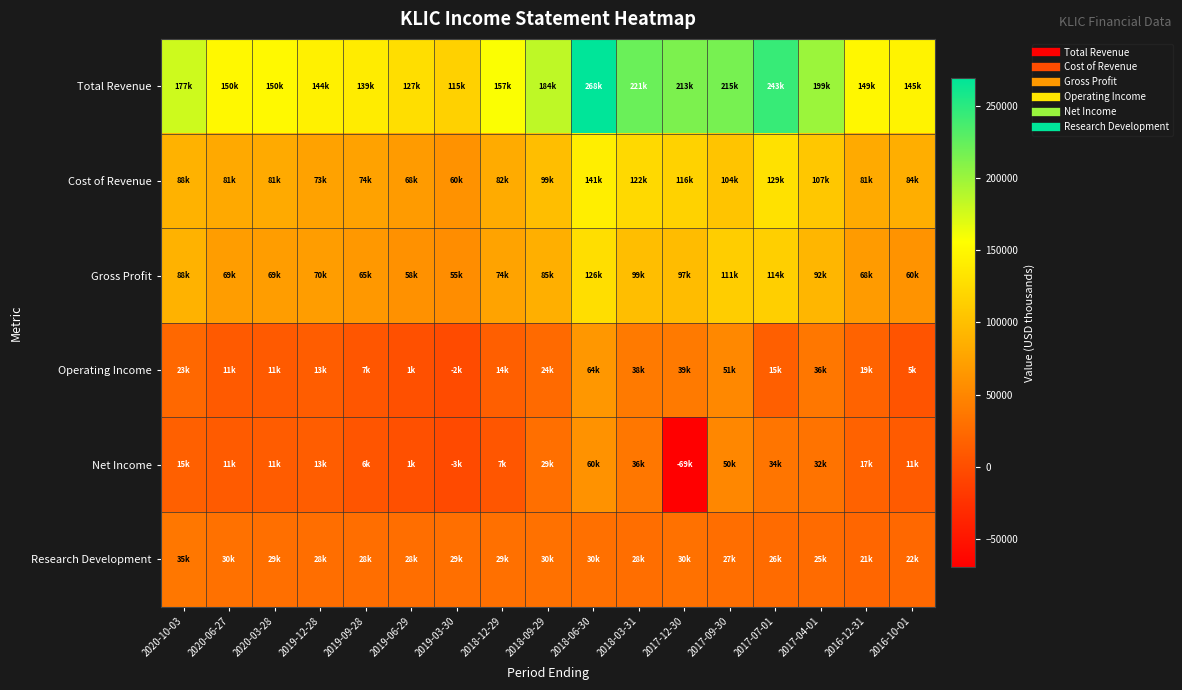

At 2019-06-29, list the series in order from smallest to largest.

Net Income, Operating Income, Research Development, Gross Profit, Cost of Revenue, Total Revenue